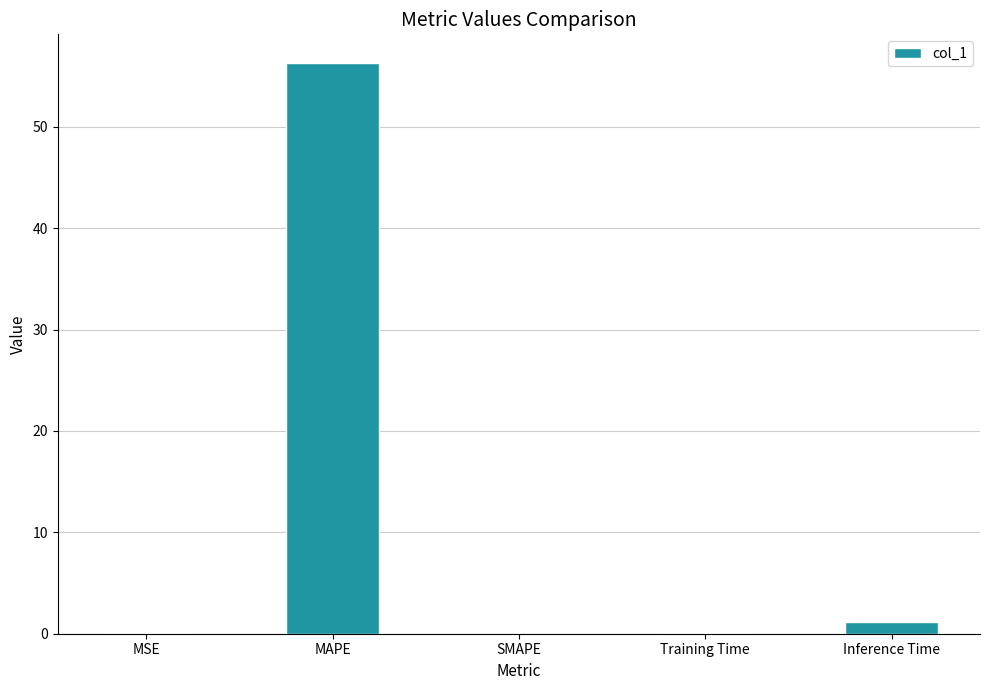

How many data points does each series have?

5